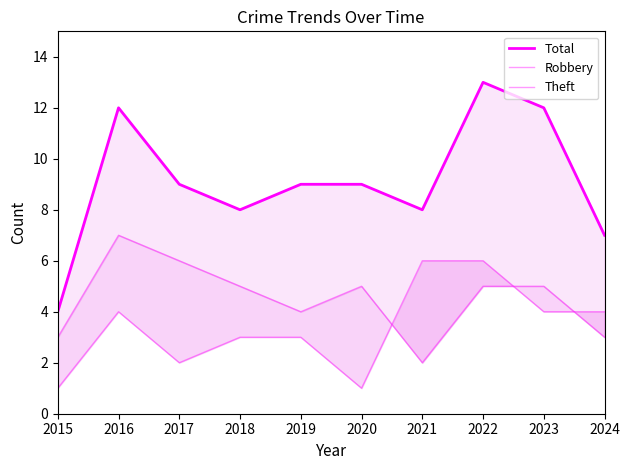

Count the number of categories in the chart.

10